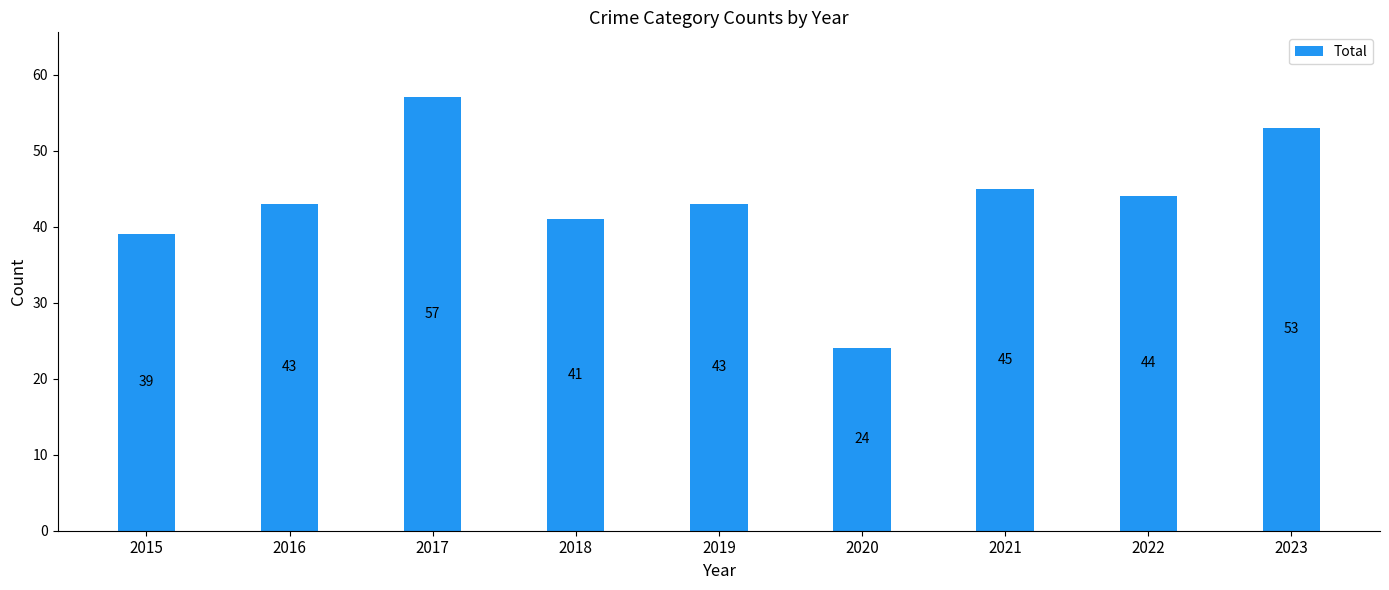

What is the ratio of the value at 2022 to the value at 2015?

1.1